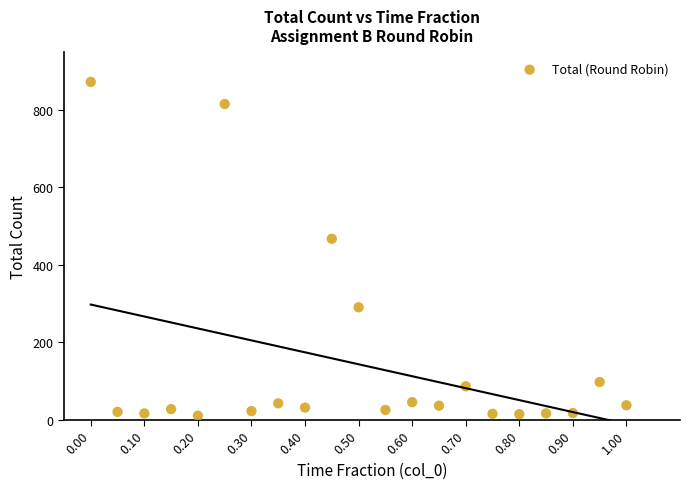

What is the range of Y values (max minus min)?

862